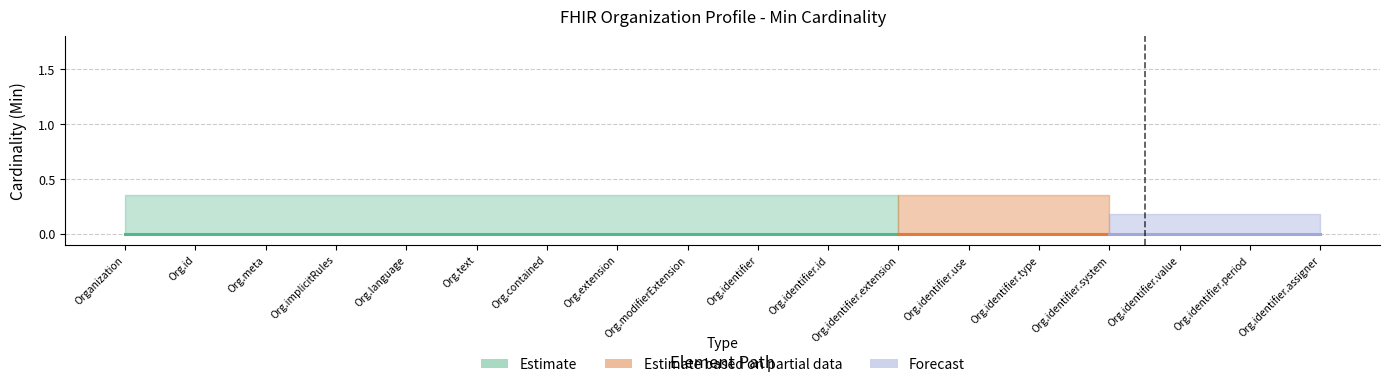

How many data points in Min are above 0?

1